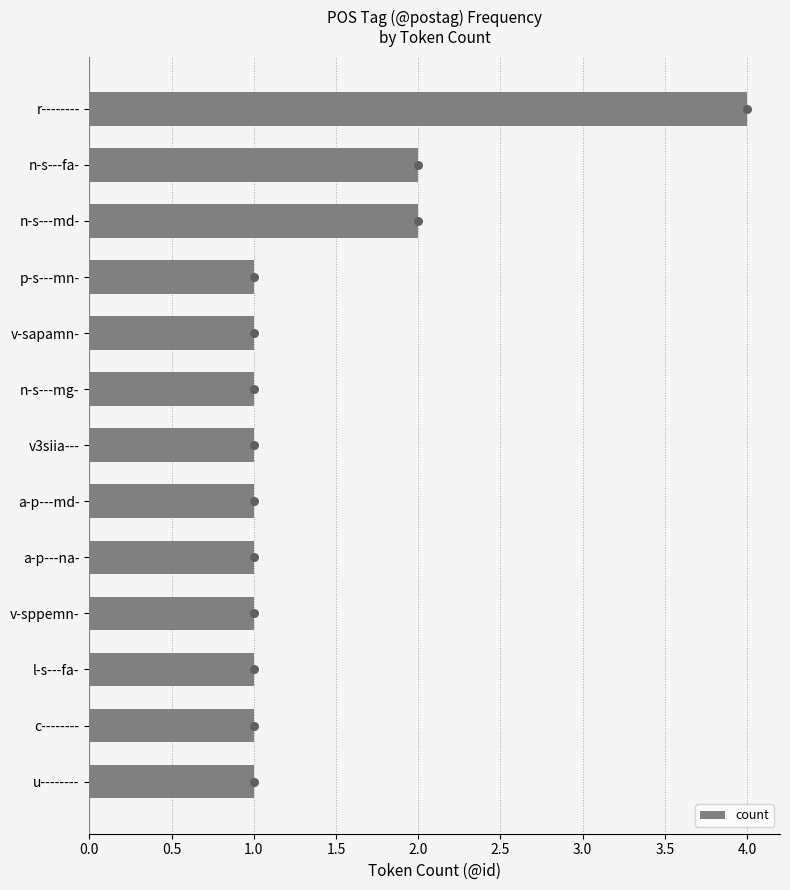

What is the difference between the maximum and minimum values in the count series?

3